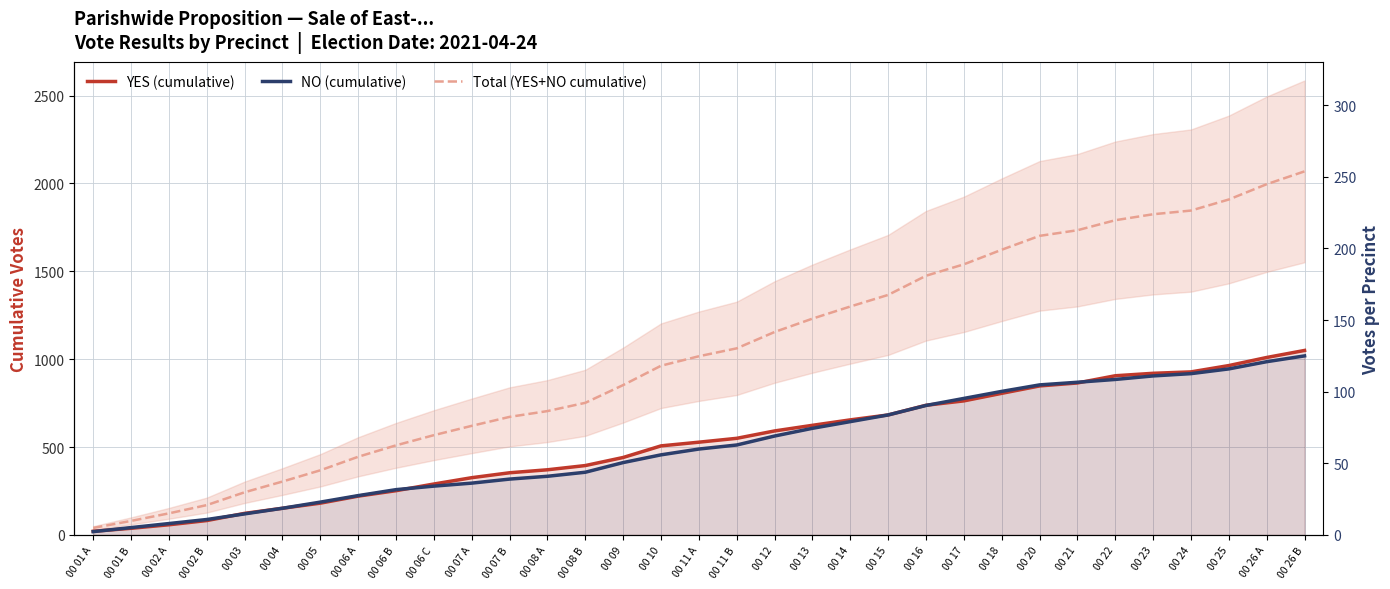

What position from the left is 00 14?

21